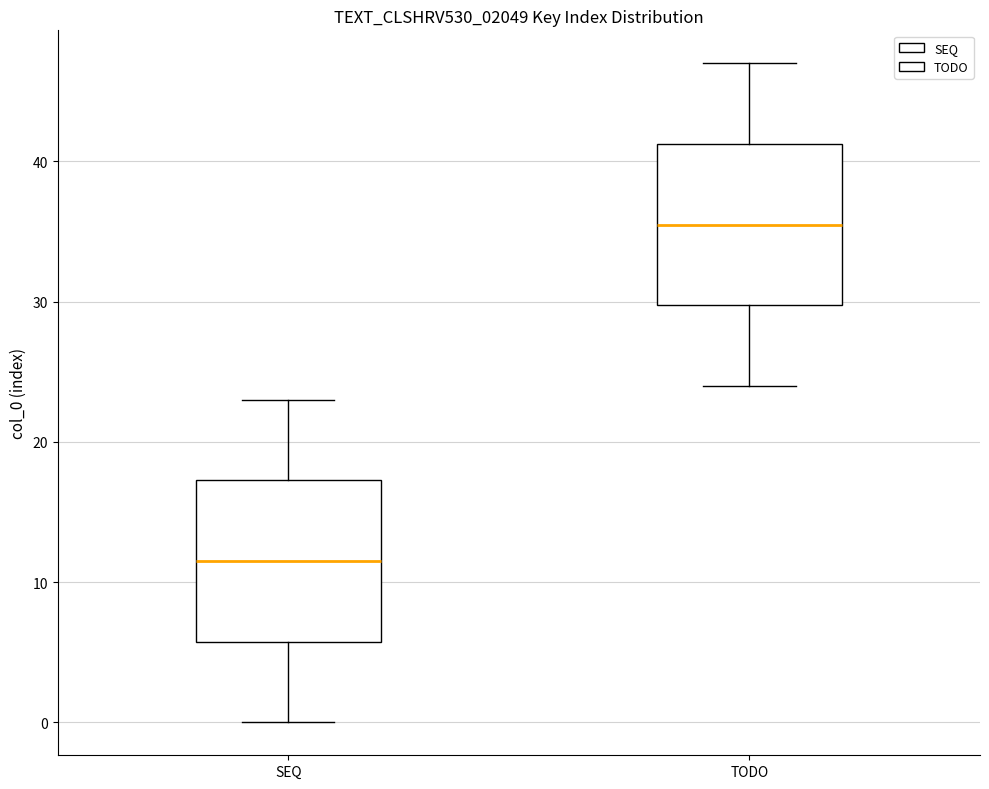

Where does the upper whisker of the box for SEQ end on the y-axis? The values are not printed on the chart, so give them approximately, as read against the axis.

23